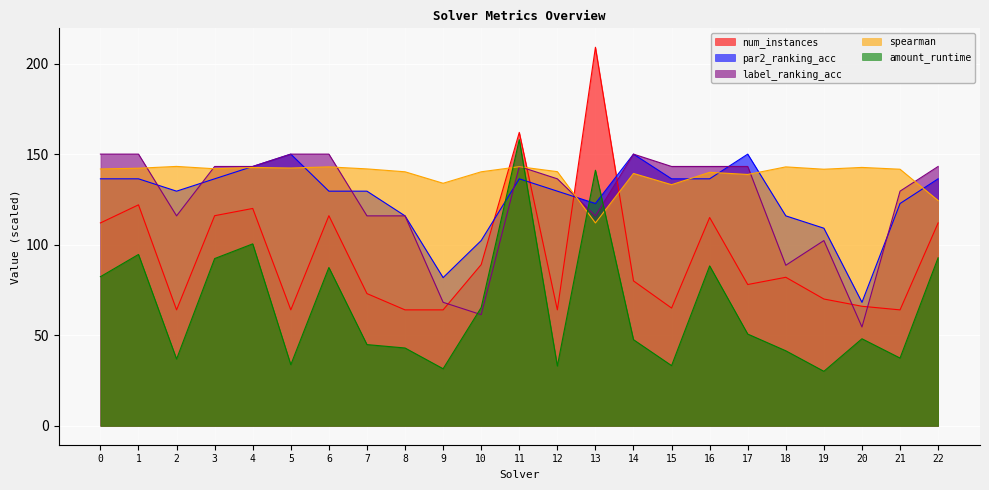

In par2_ranking_acc, how many points are lower than both neighbors (excluding endpoints)?

4